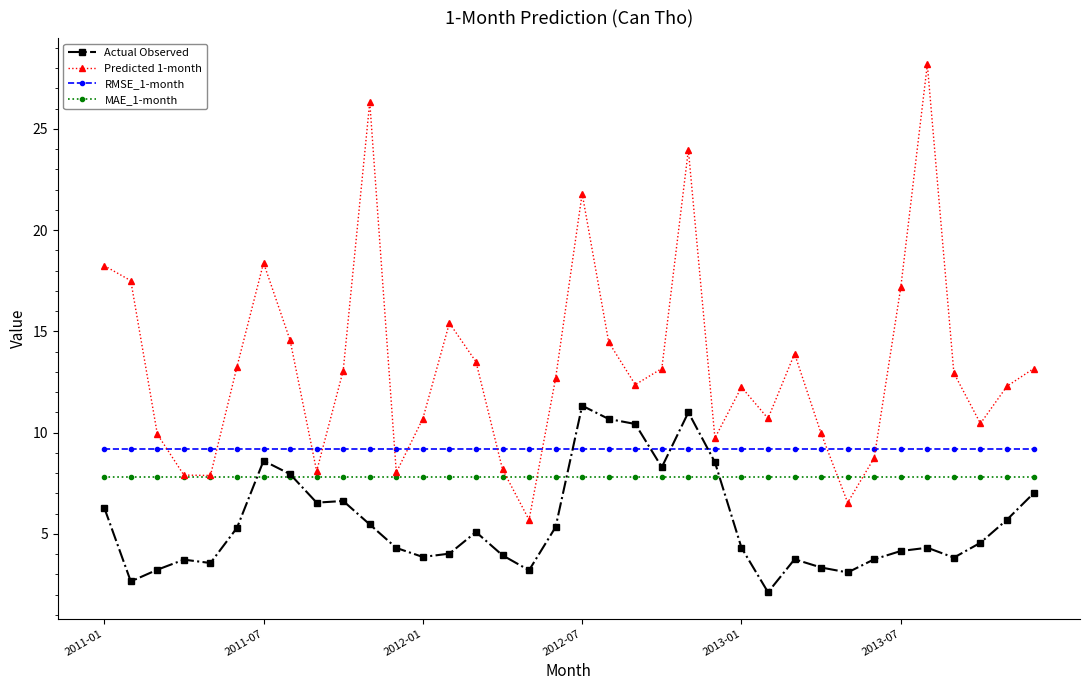

What is the value of the Actual Observed point at the 21st from the left?

10.4